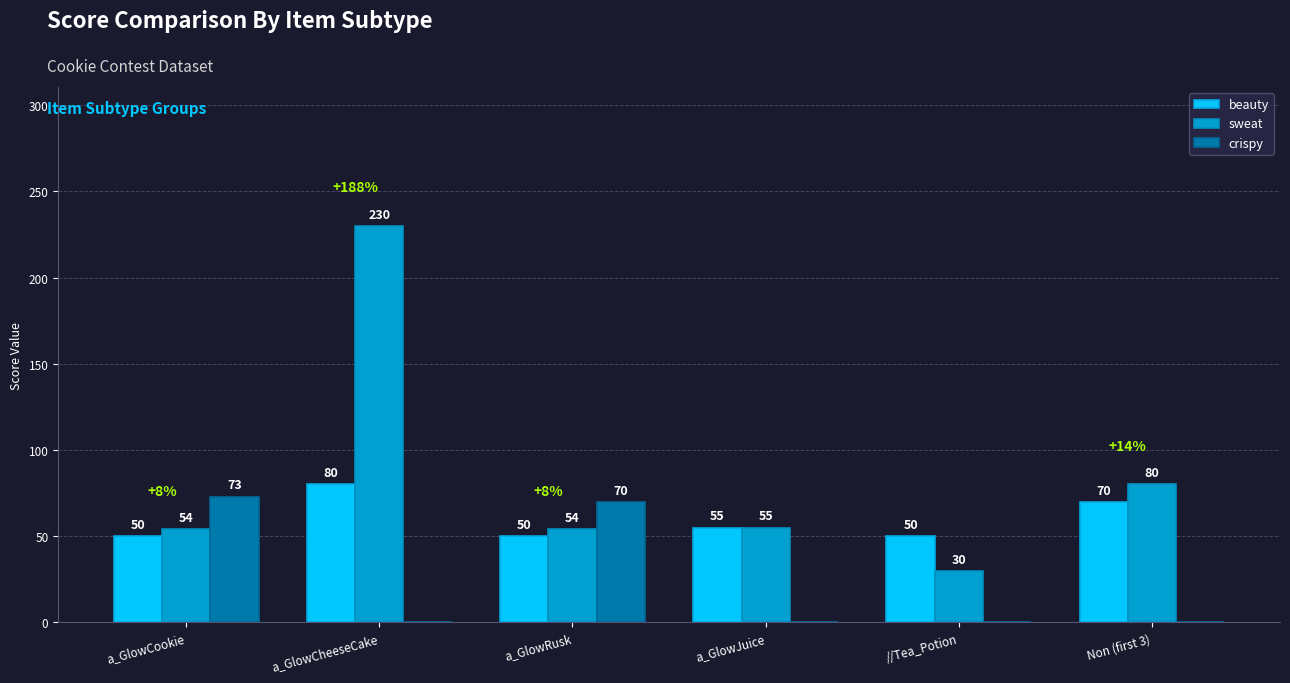

Which series has the widest spread of values?

sweat